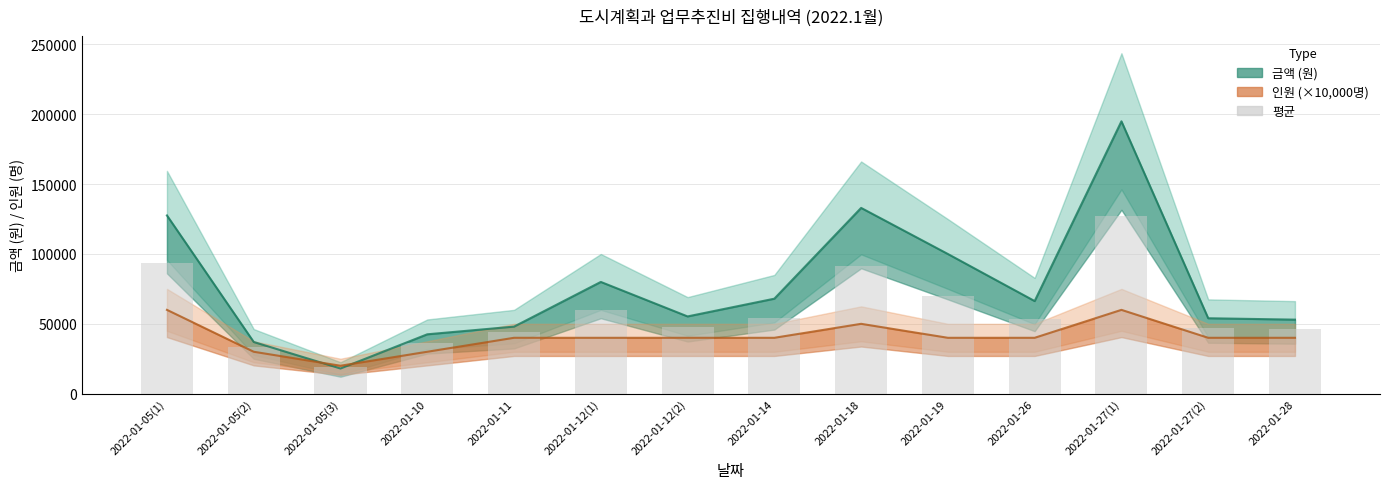

What is the value of the 6th bar from the left?

60000